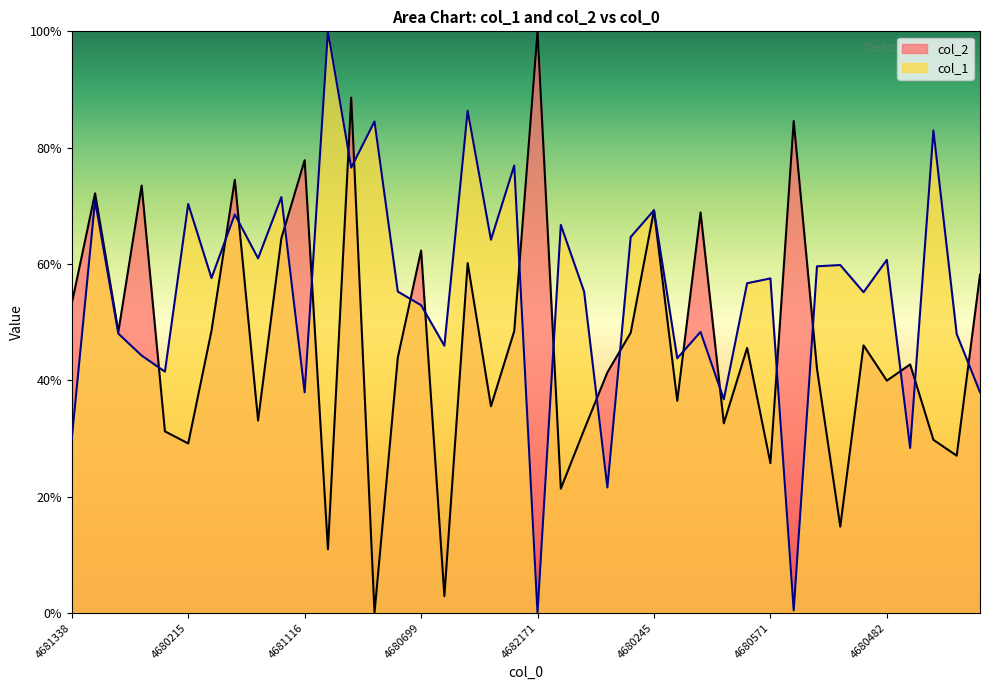

Which series has the largest total across all categories?

col_1